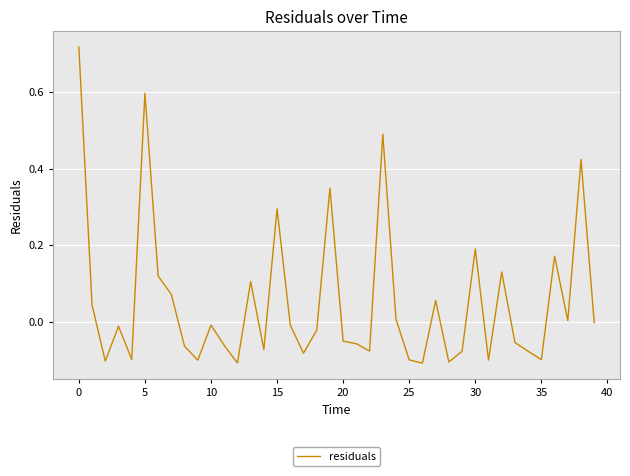

What is the difference between the maximum and minimum values?

0.8